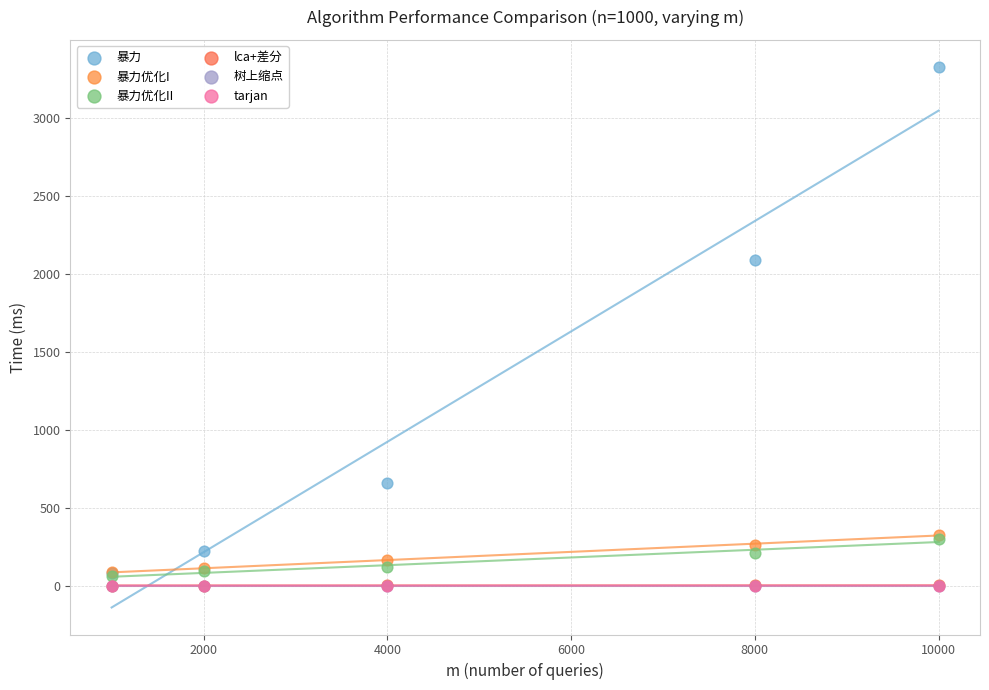

What are all the series names shown in the legend?

暴力, 暴力优化I, 暴力优化II, lca+差分, 树上缩点, tarjan